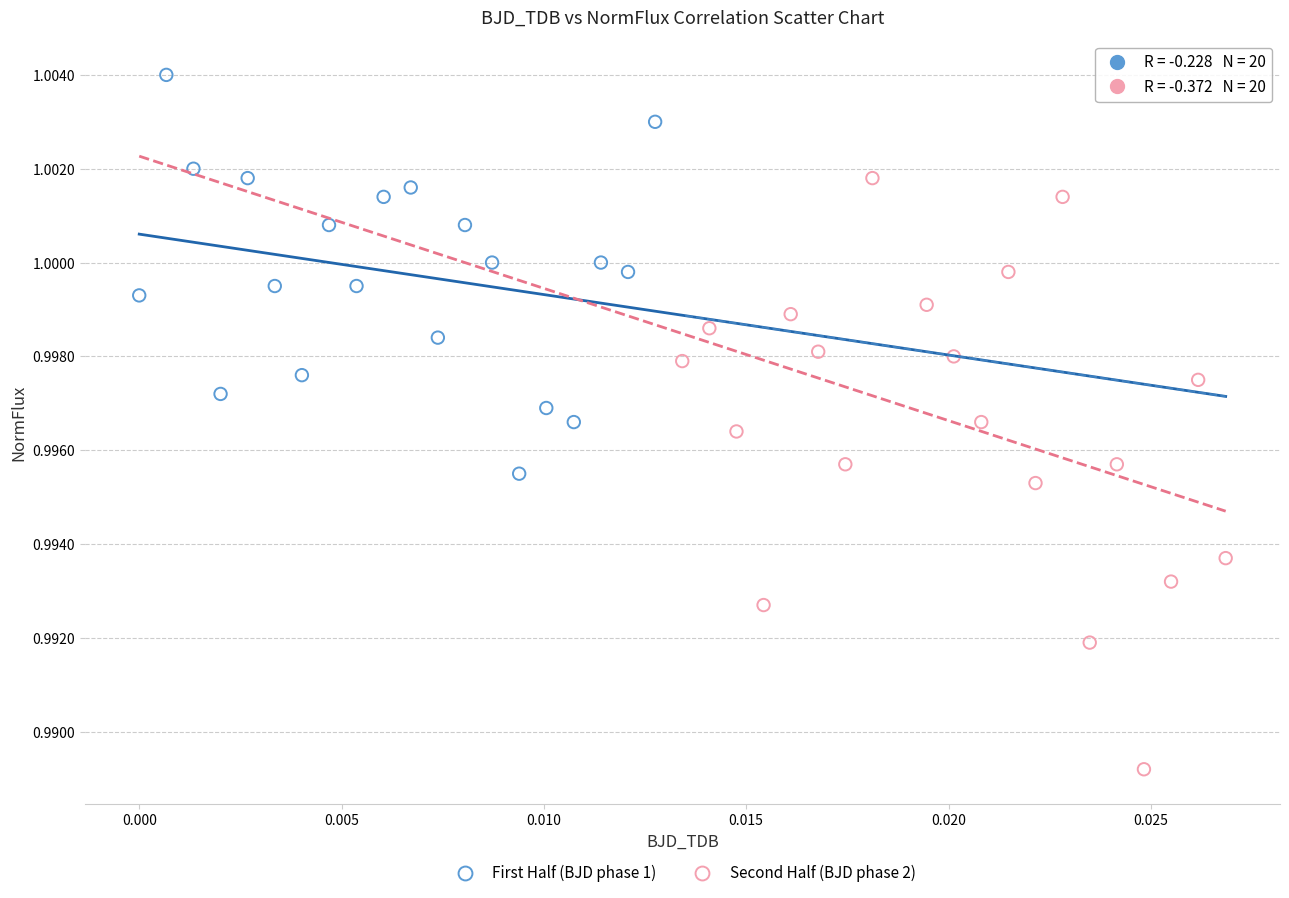

What are all the series names shown in the legend?

First Half (BJD phase 1), Second Half (BJD phase 2)